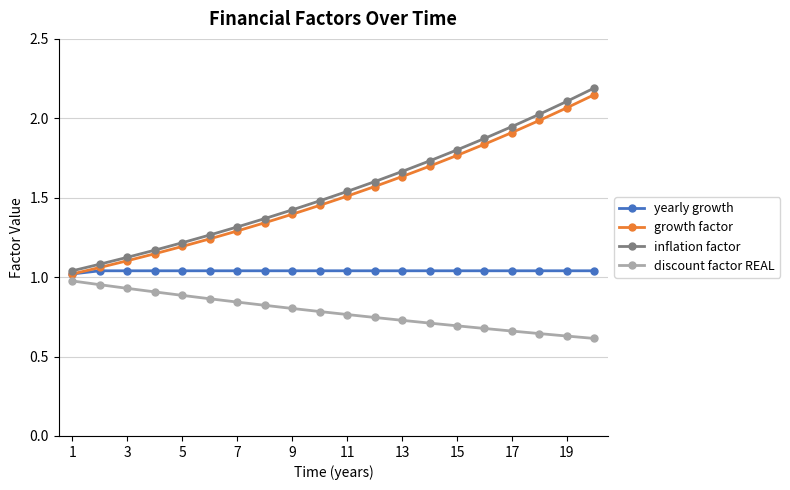

Which series has the largest range (max minus min)?

inflation factor